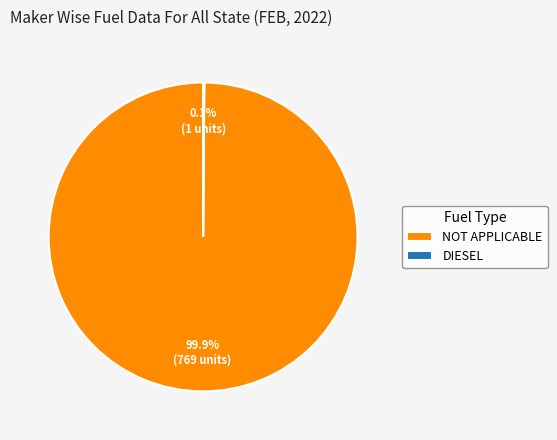

What portion of the pie excludes NOT APPLICABLE?

0.1%